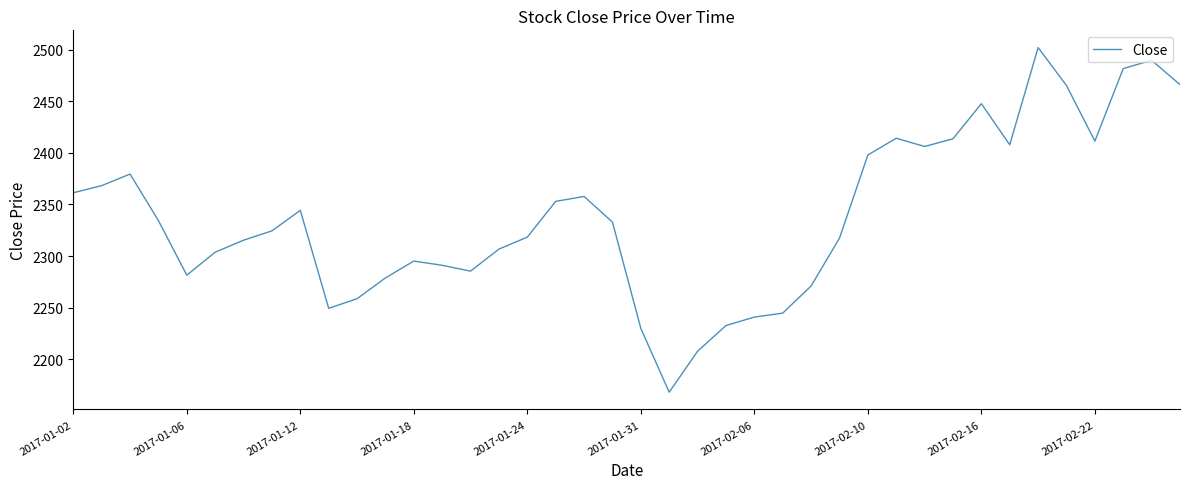

What is the greatest value displayed?

2502.2